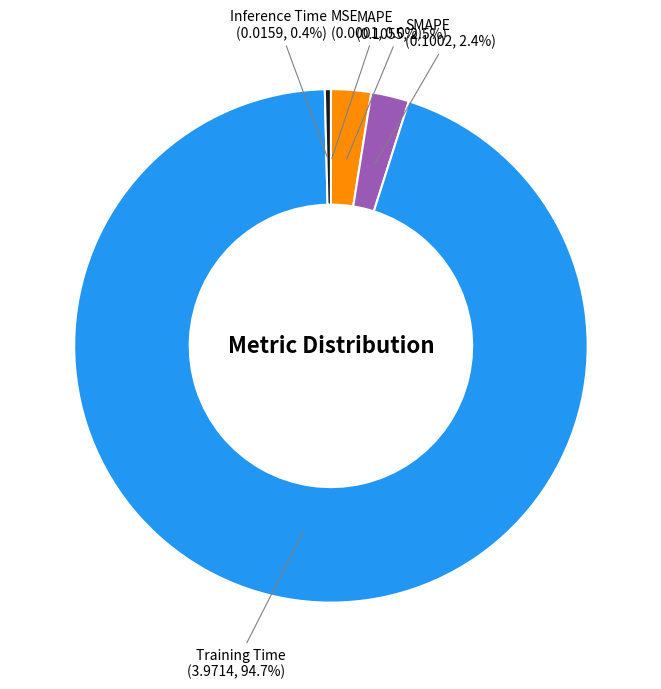

To the nearest percent, what is the average slice percentage?

20%